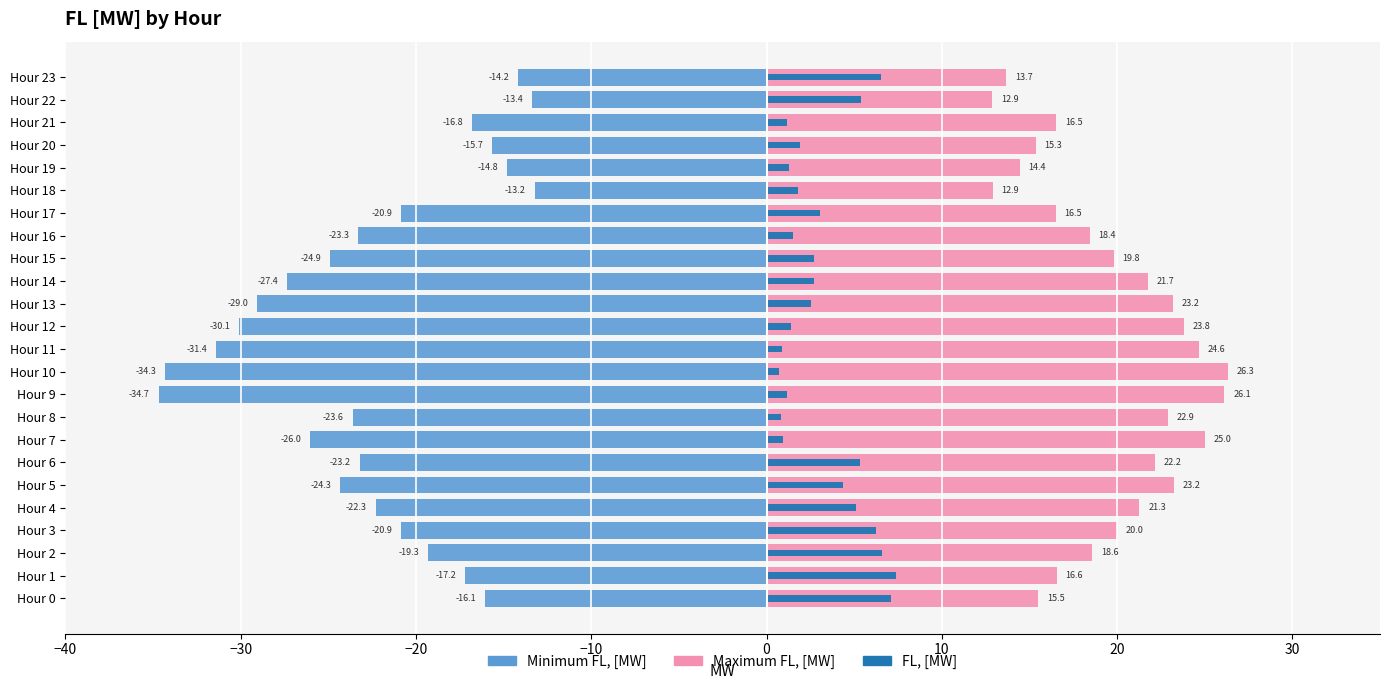

How many data points in Maximum FL, [MW] are above 19?

13